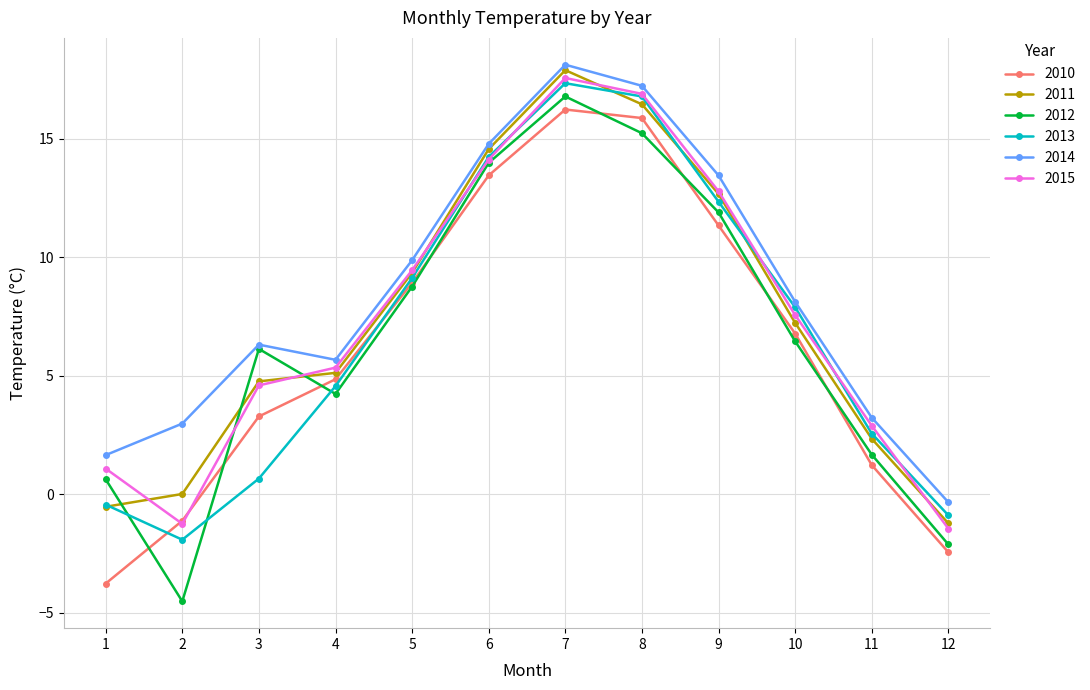

True or false: 2014 and 2015 cross at least once.

False